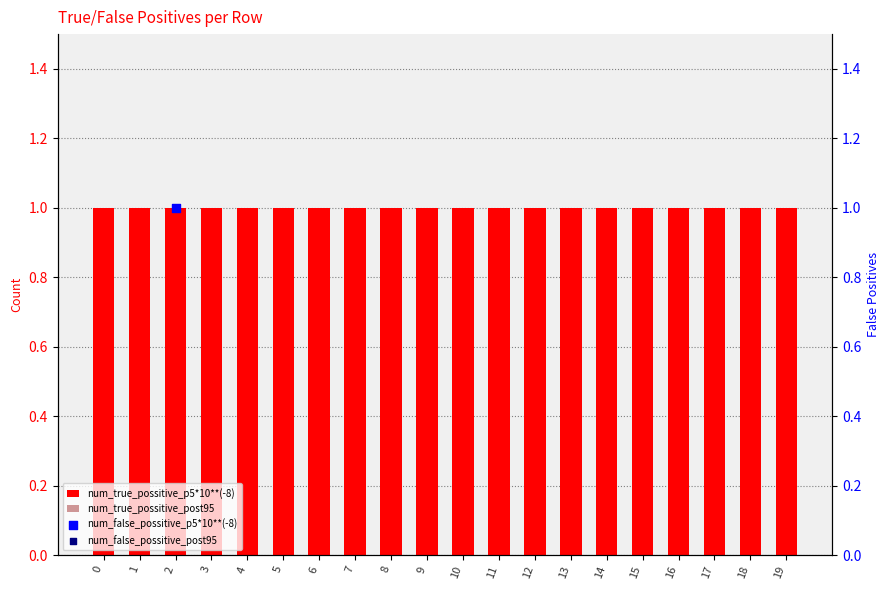

Which series has the largest total across all categories?

num_true_possitive_p5*10**(-8)